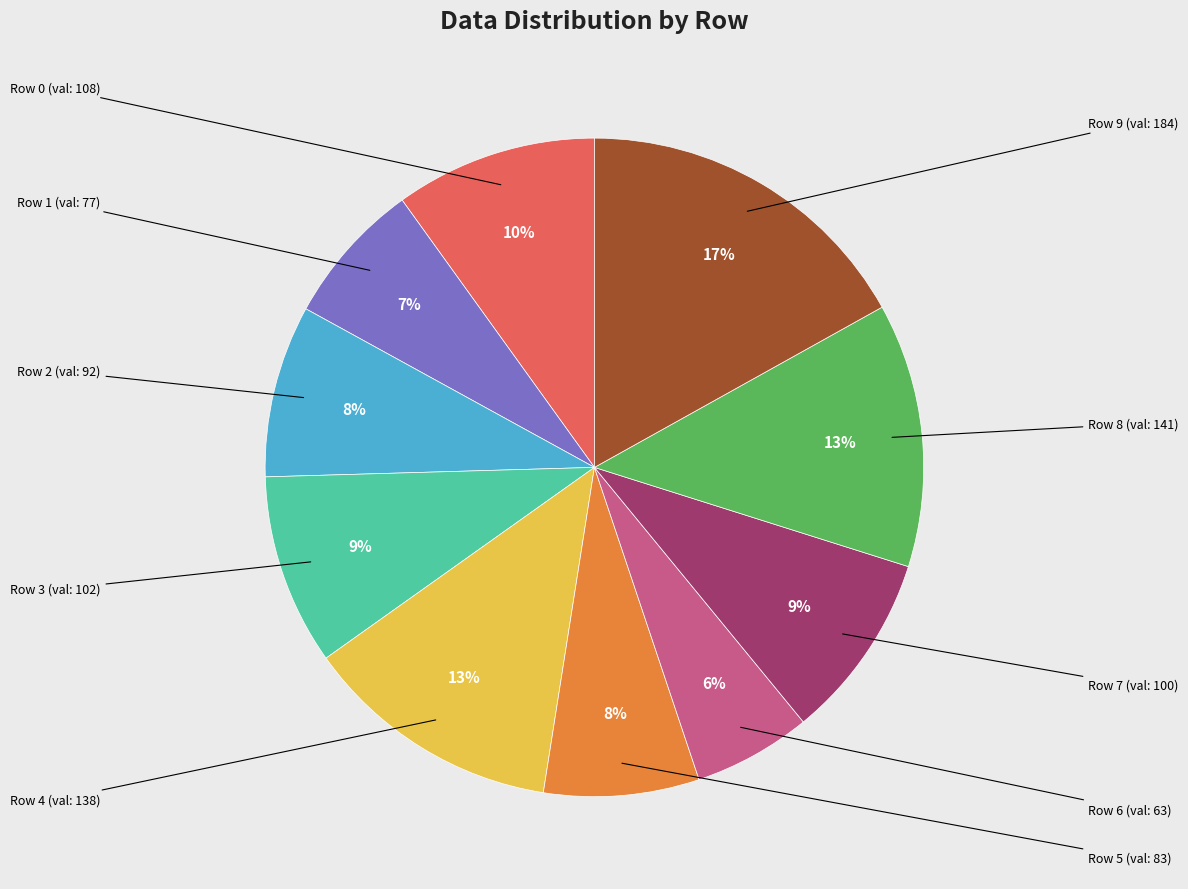

To the nearest percent, what is the difference between the largest and smallest slice percentages?

11%